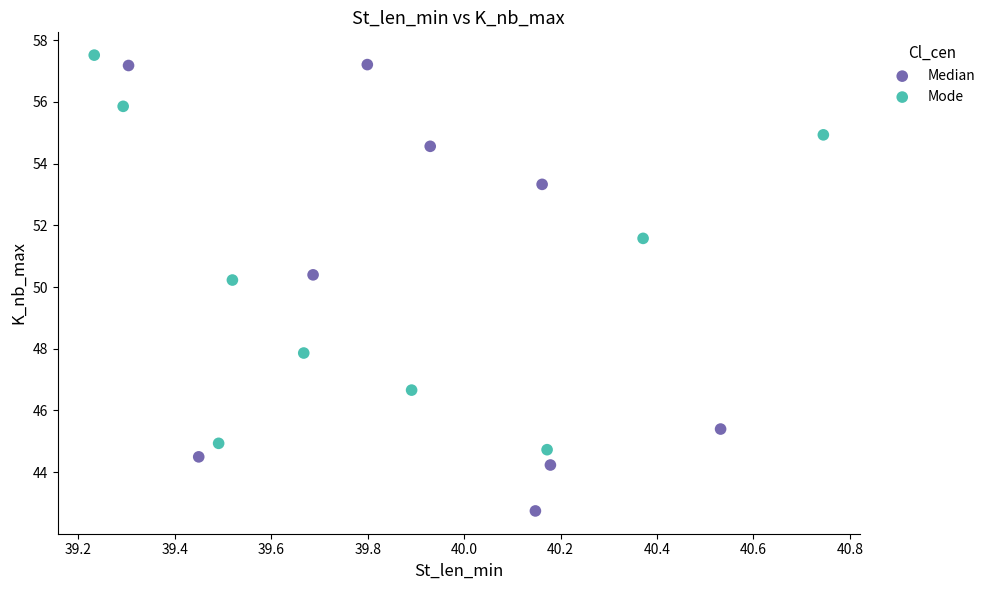

Which series reaches the minimum Y coordinate?

Median